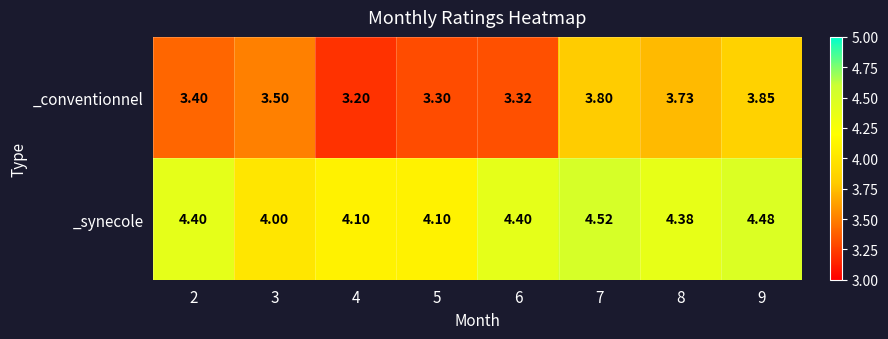

Rank the series by their maximum value, from lowest to highest.

_conventionnel, _synecole